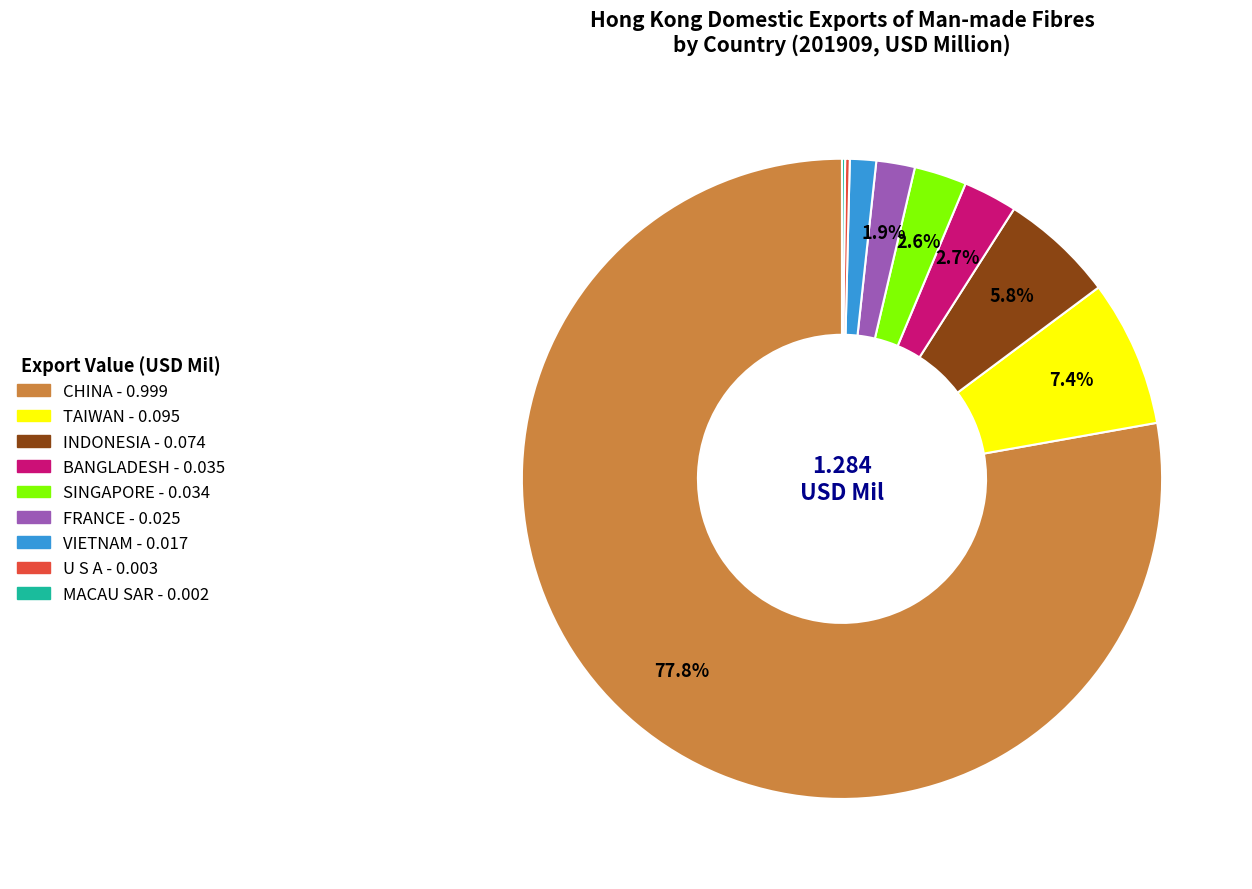

Which slice is the largest?

CHINA